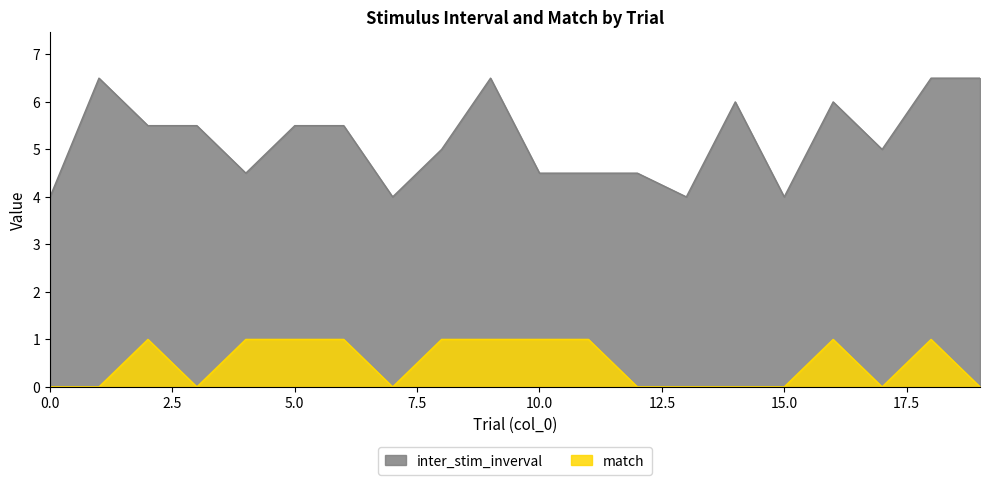

How many categories are shown in the chart?

20